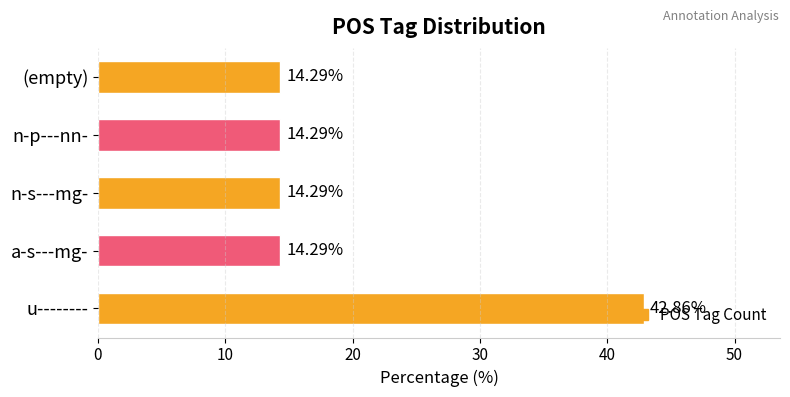

What is the difference between the maximum and minimum values?

28.6